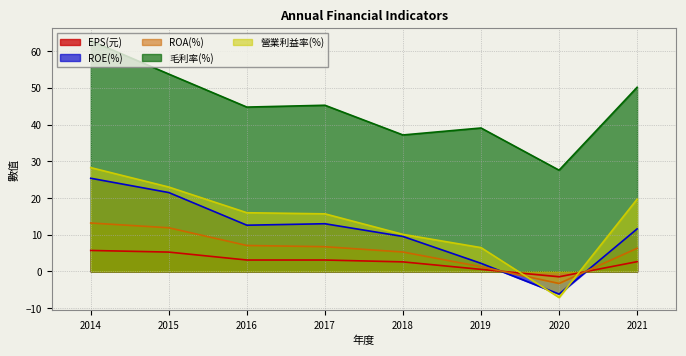

What is the sum of all ROA(%) values?

48.5